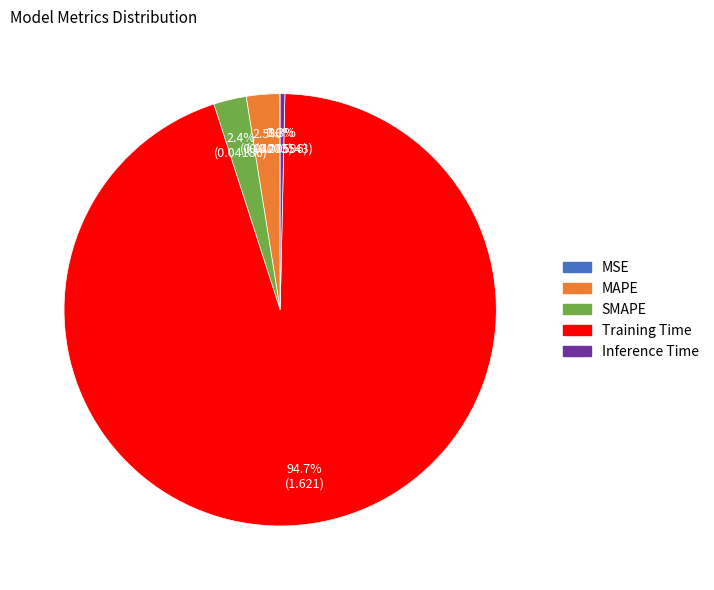

Combined, do Inference Time and Training Time account for over 50%?

Yes